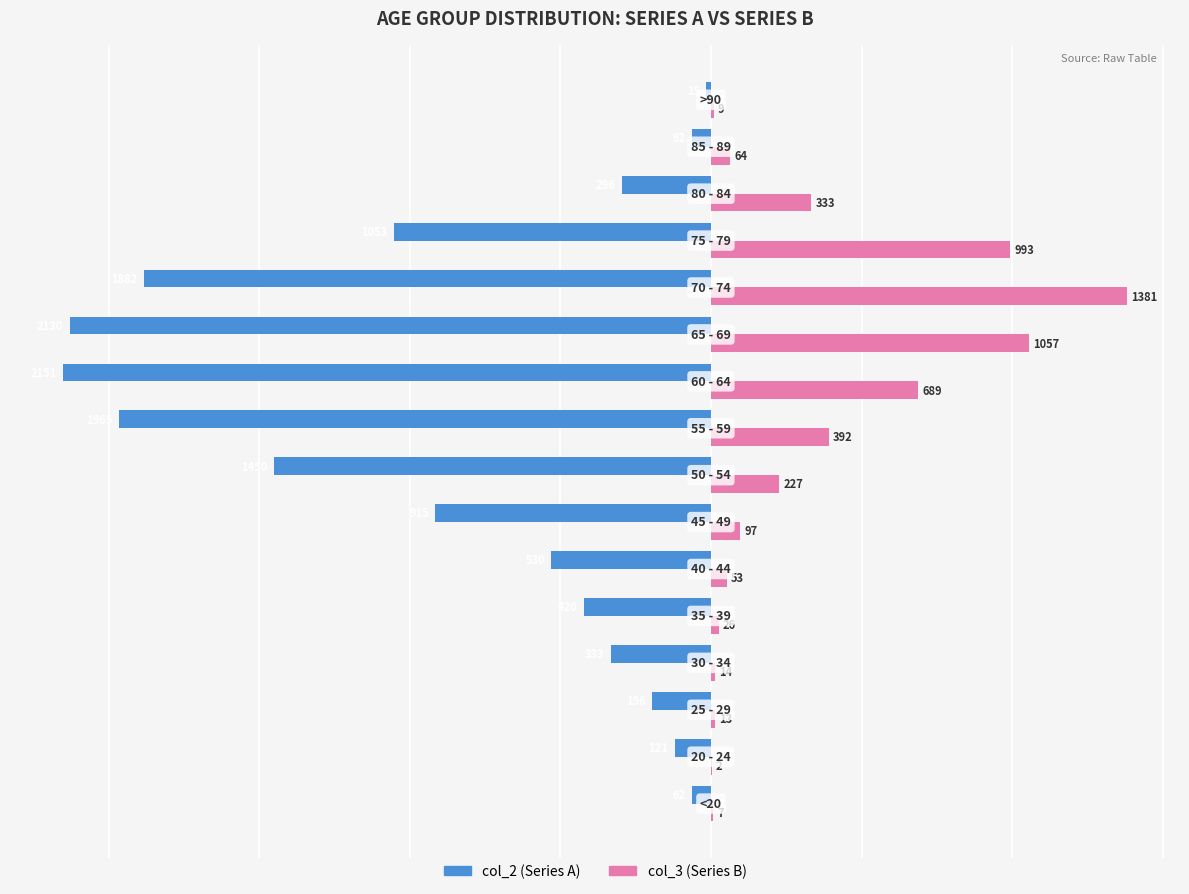

What is the greatest value displayed?

1381